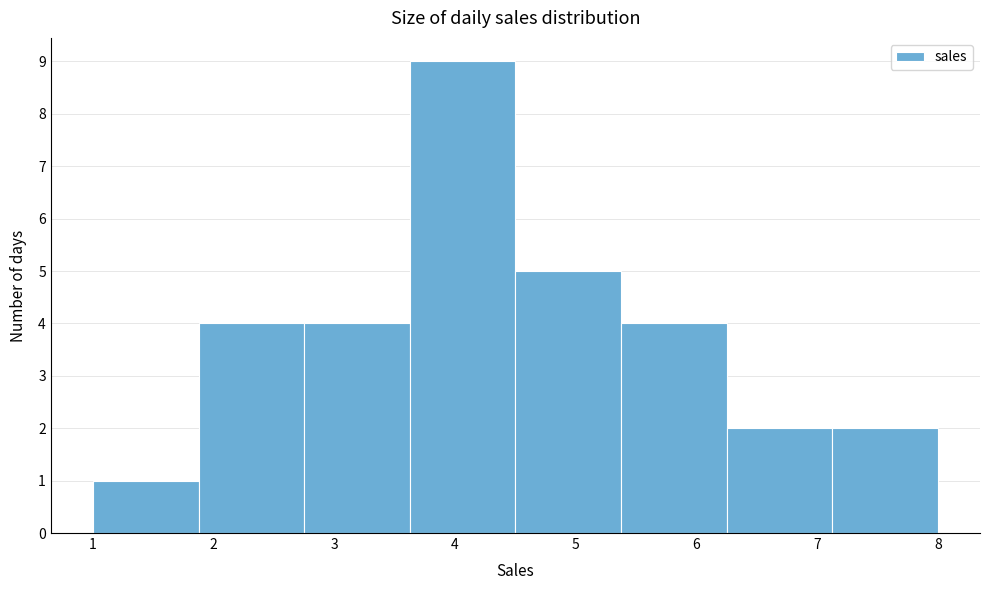

Over which range of the x-axis is the bar tallest?

3.6 to 4.5